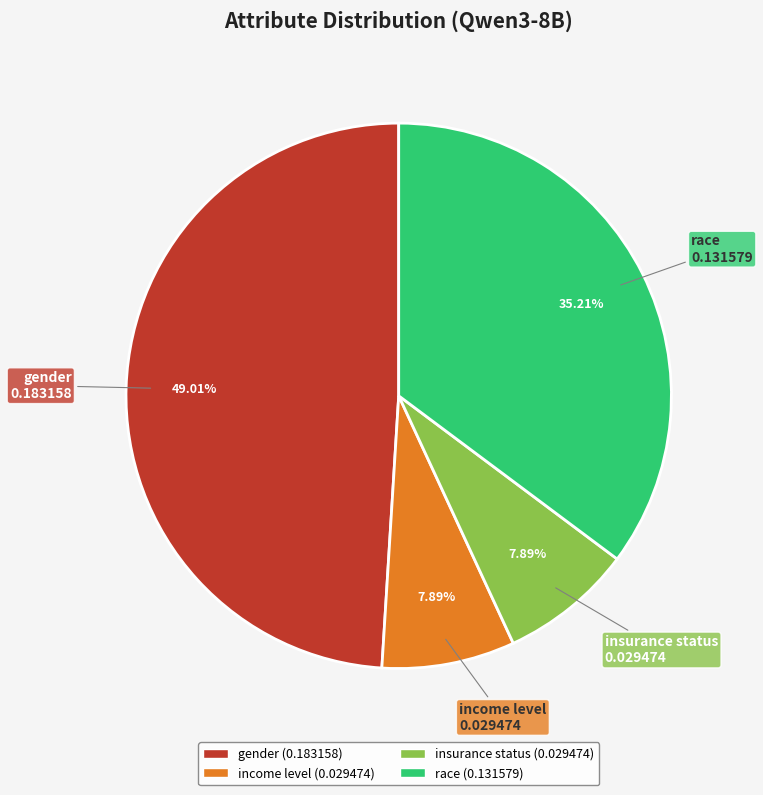

Which has a higher value, gender or insurance status?

gender